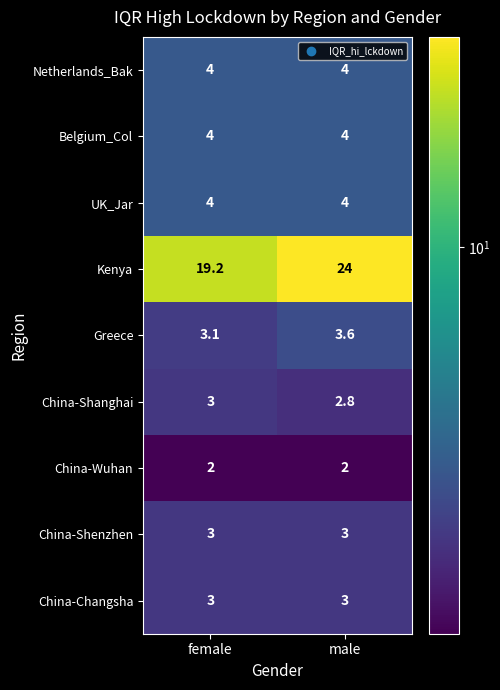

Which series has the largest total across all categories?

Kenya